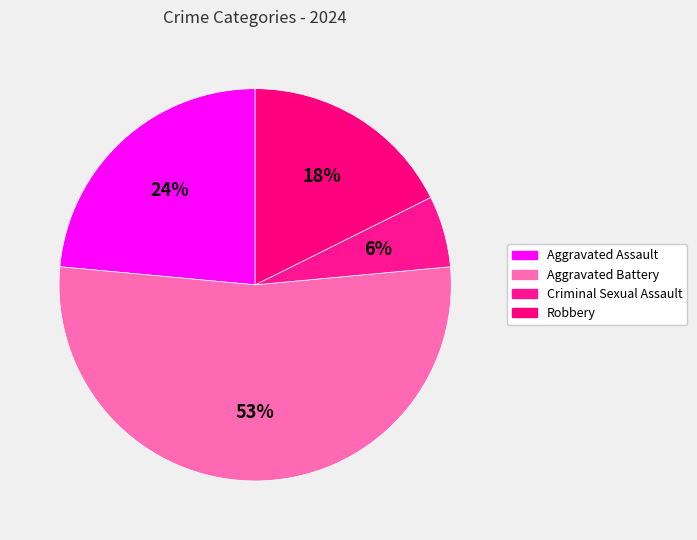

Is Aggravated Battery the majority of the pie?

Yes